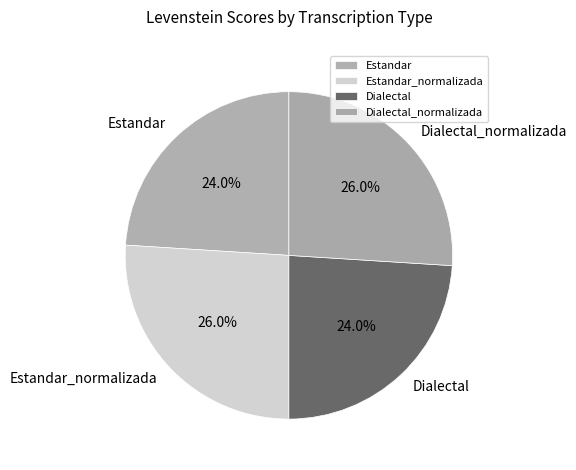

Is Dialectal_normalizada the majority of the pie?

No